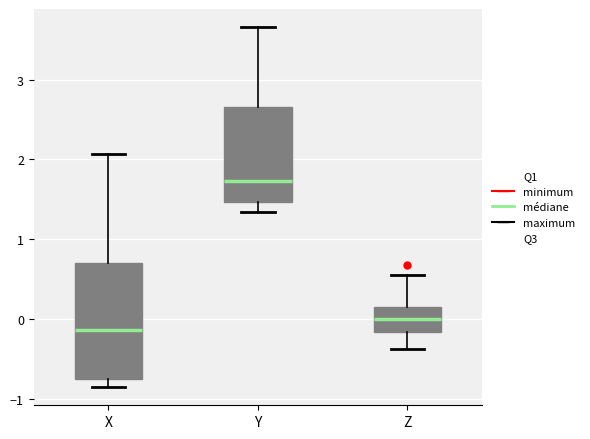

Comparing the boxes themselves (not the whiskers), which one is the tallest?

X